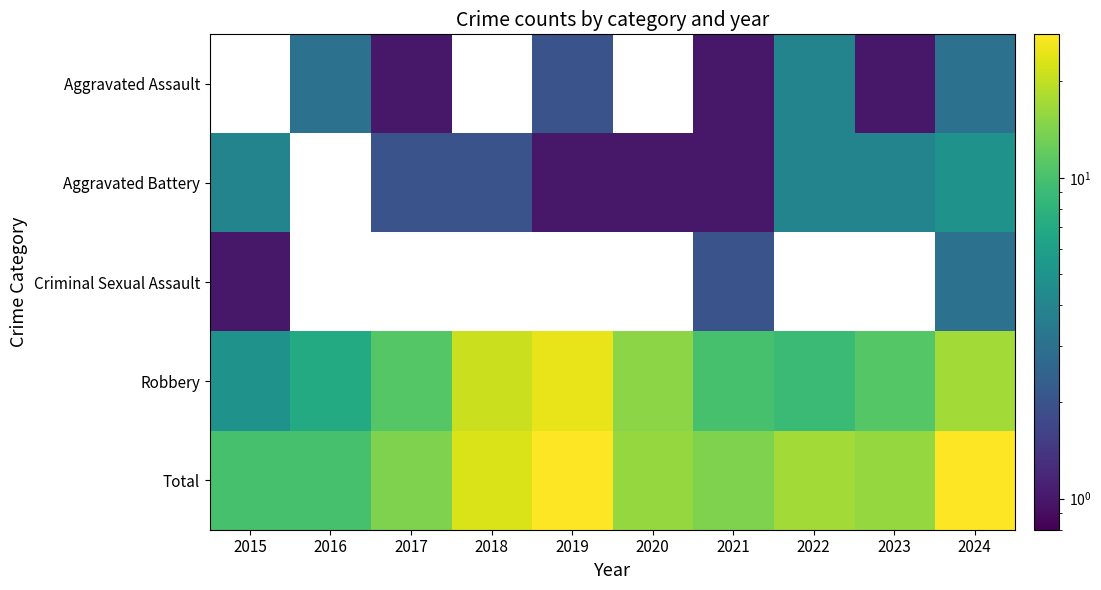

Is the value of Aggravated Assault at 2019 greater than the value of Robbery at 2022?

No